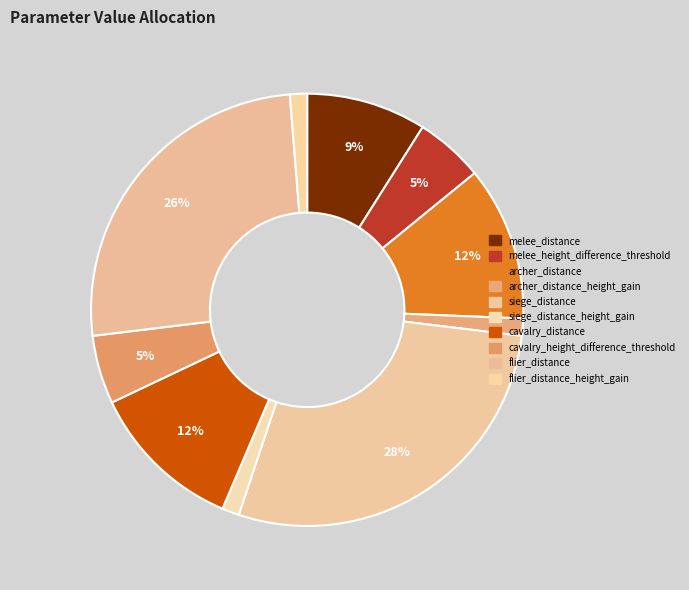

Which slice is the smallest?

archer_distance_height_gain